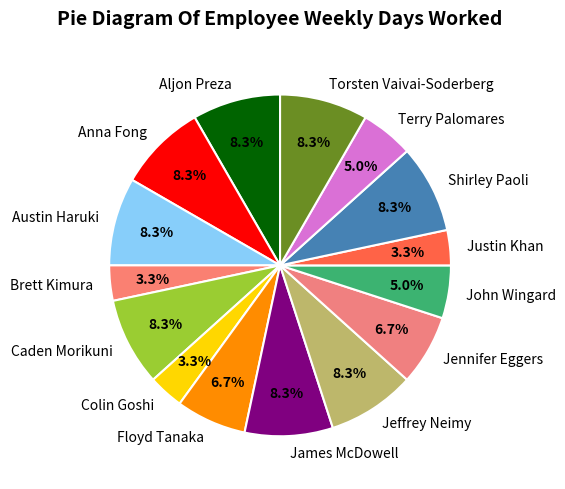

How much of the chart is everything except Jeffrey Neimy?

91.7%